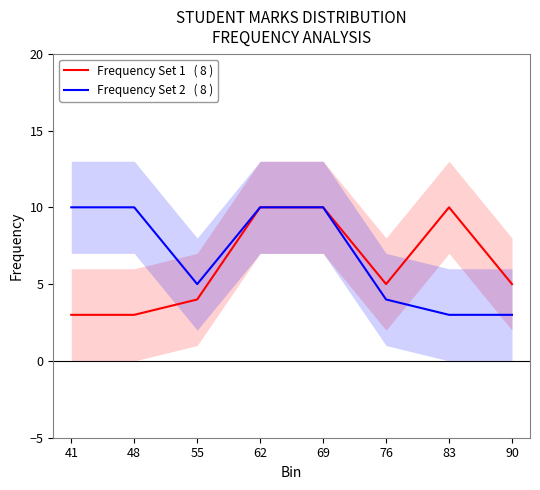

At which category does Frequency Set 2   ( 8 ) reach its first local valley?

55